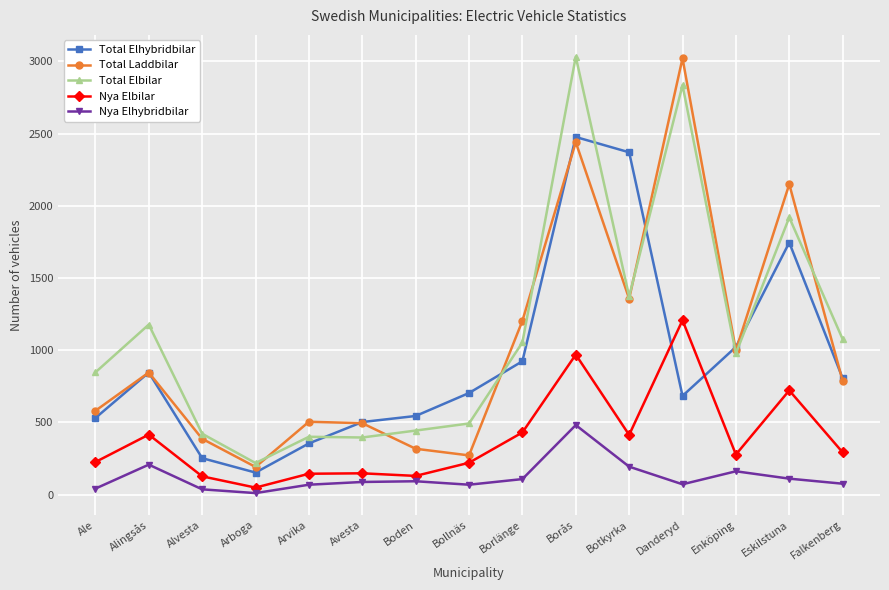

Does the chart have visible grid lines?

Yes